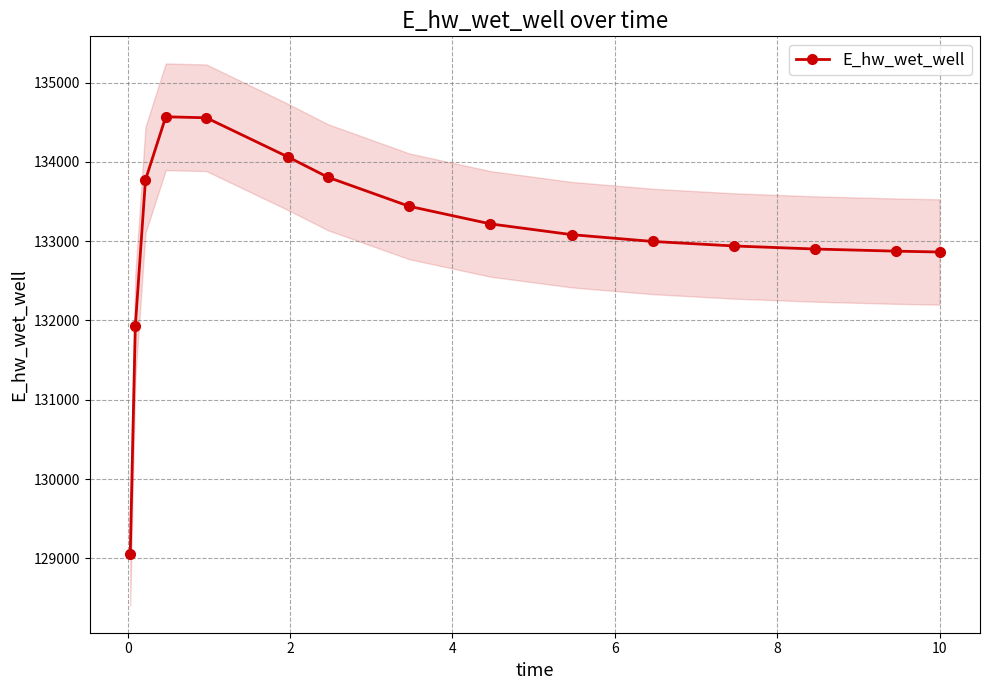

What is the minimum value for E_hw_wet_well?

129048.5